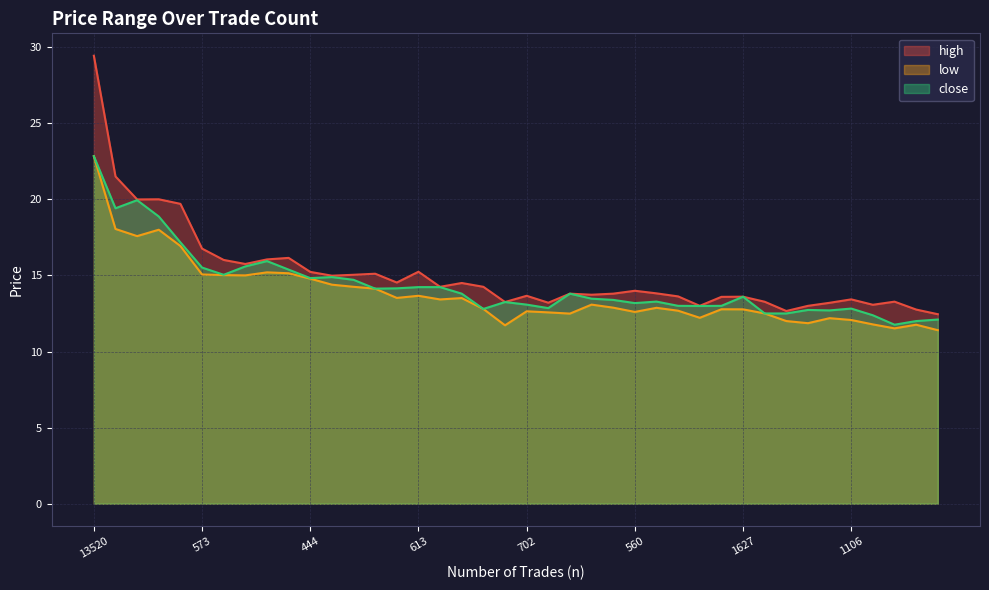

Which label corresponds to the largest value in the chart?

13520